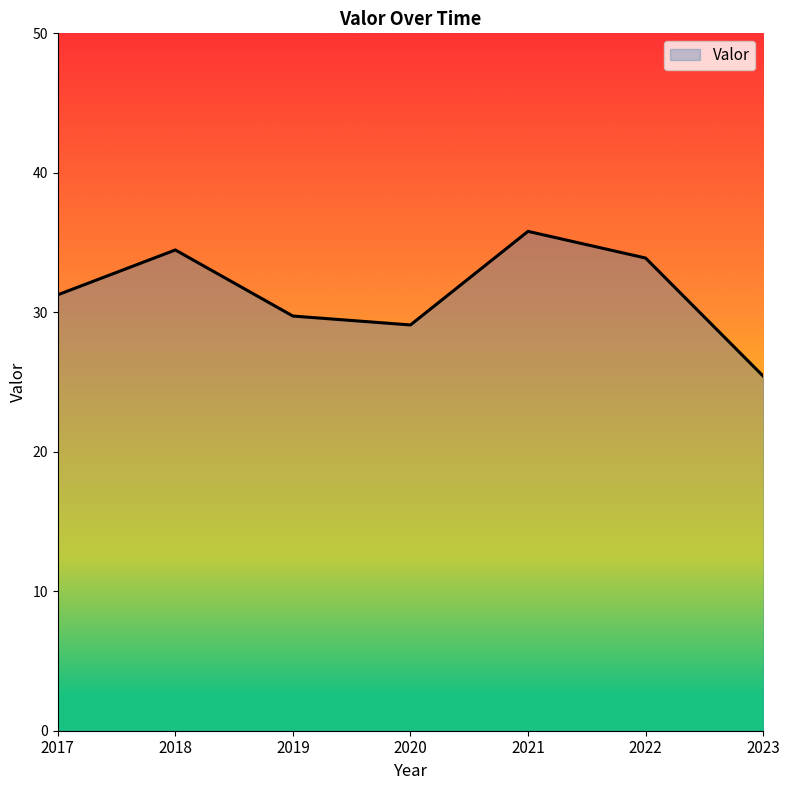

How many lines are shown in the chart?

1